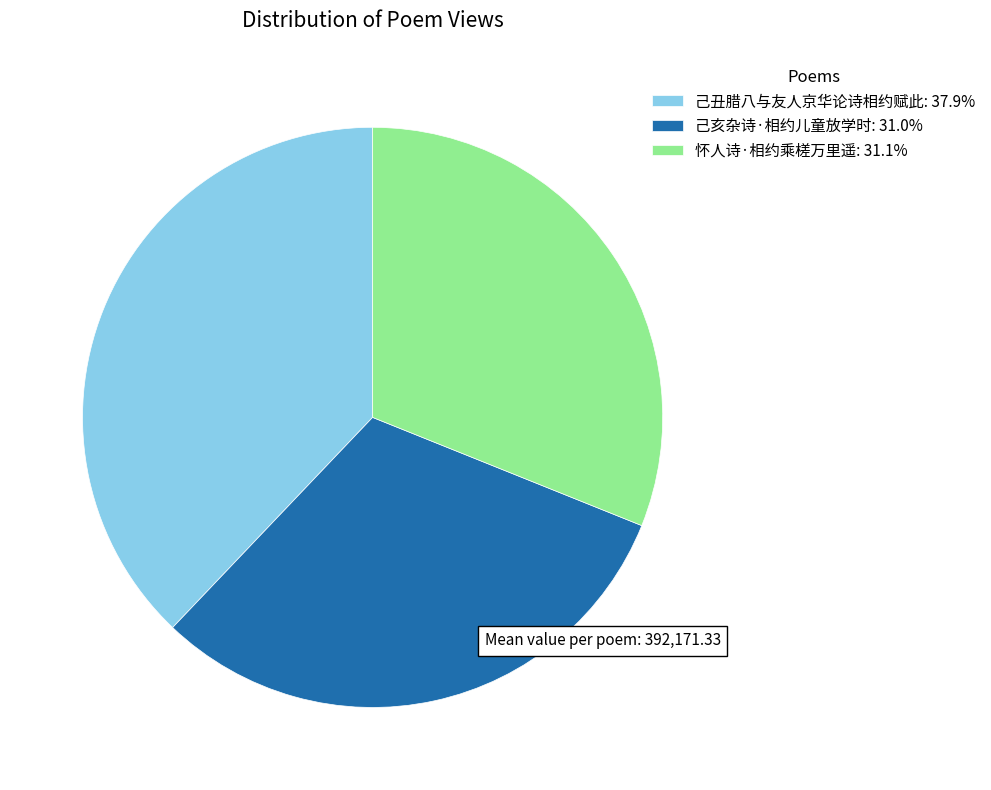

Approximately how many times larger is the value at 己丑腊八与友人京华论诗相约赋此: 37.9% compared to 己亥杂诗·相约儿童放学时: 31.0%?

1.2